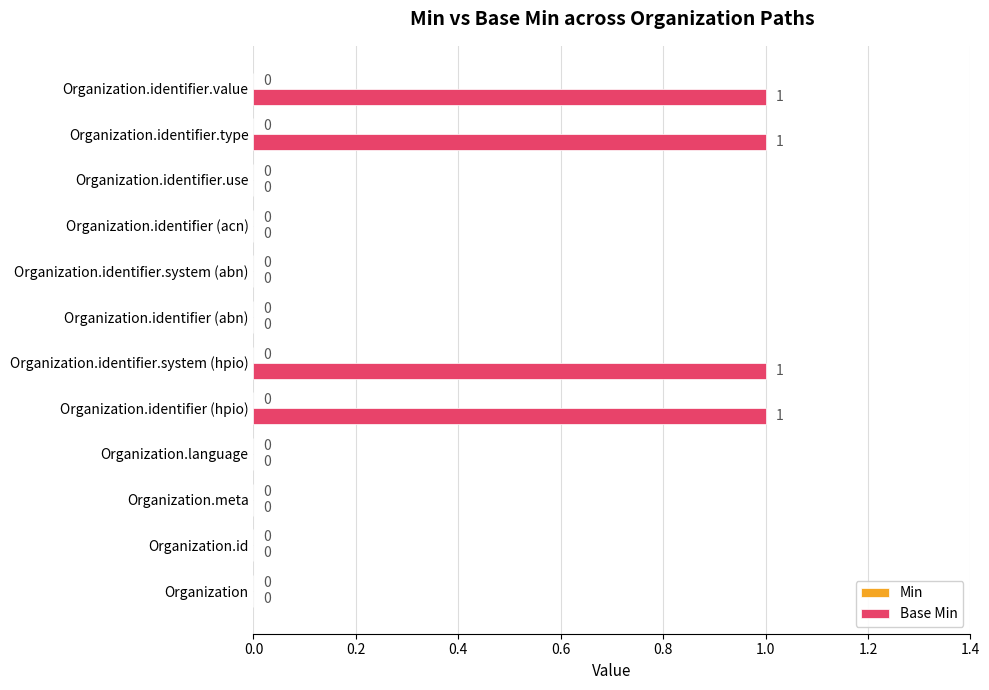

The value at Organization.identifier.use is 1. True or false?

False